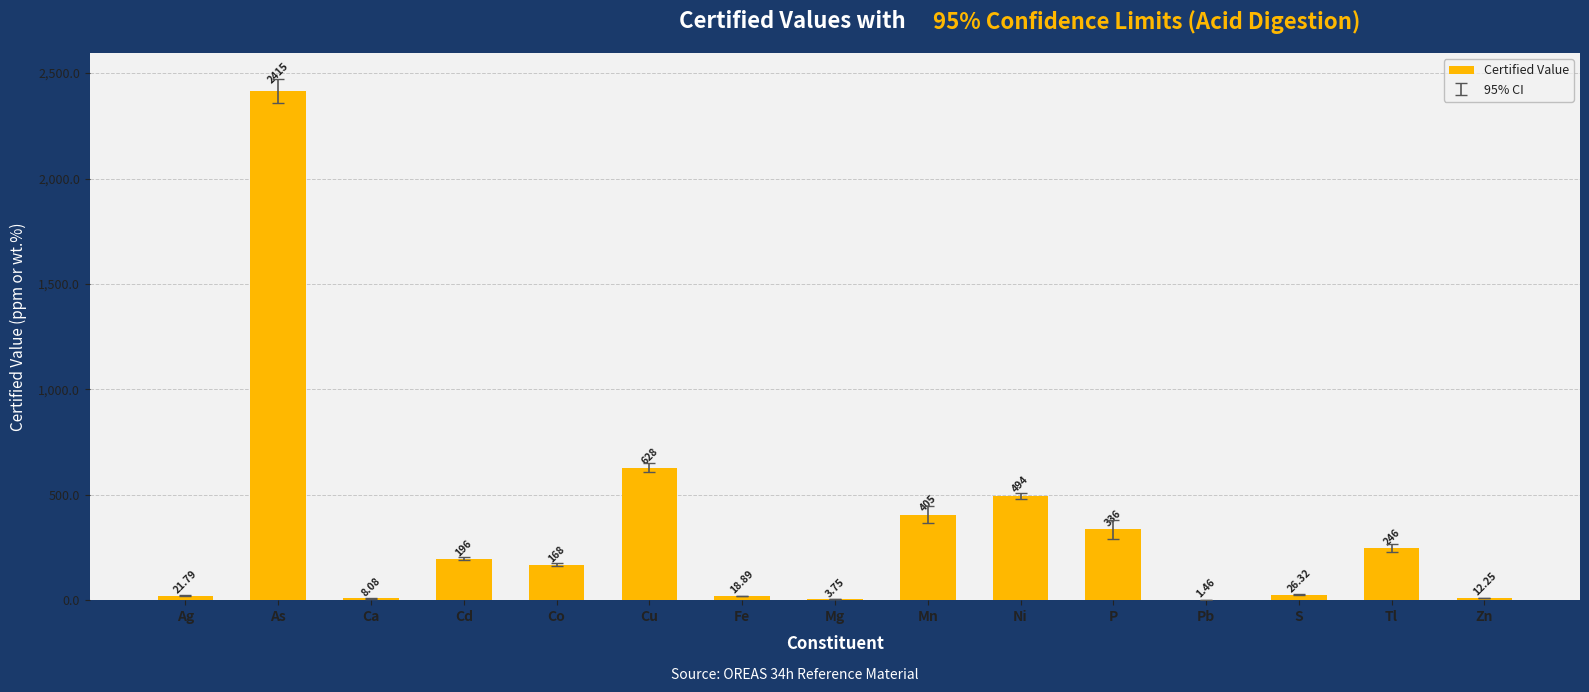

Which has a higher value, Fe or Pb?

Fe